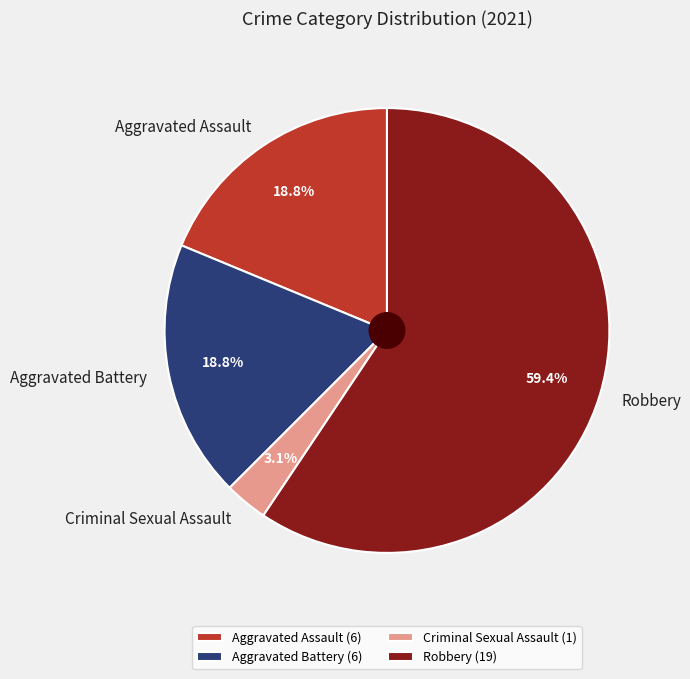

What is the total percentage of Aggravated Battery and Robbery?

78.1%